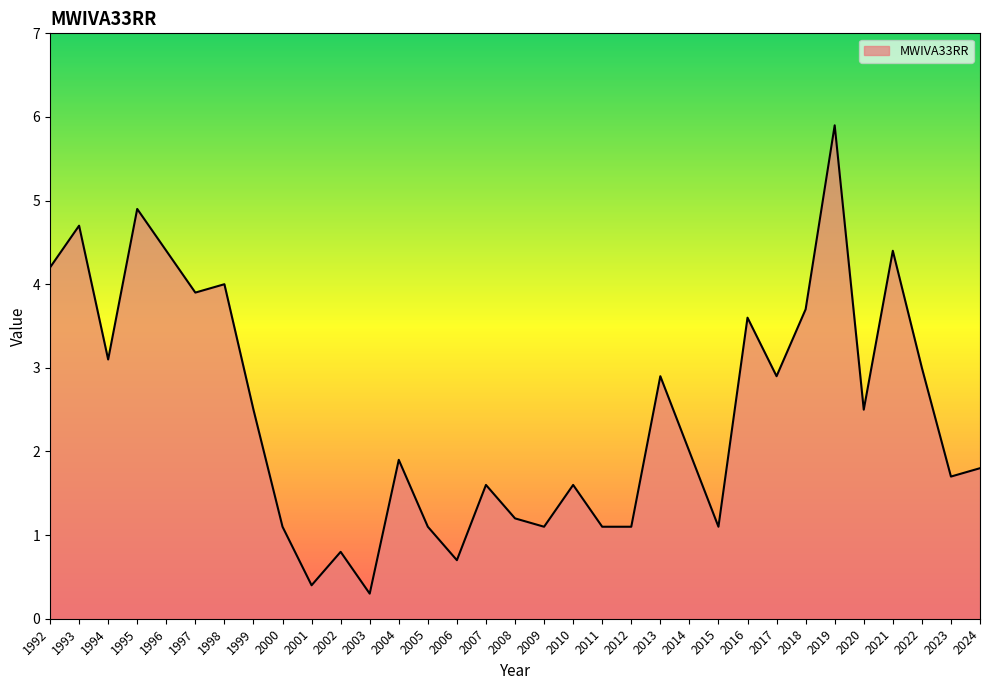

Which category has the highest value across all series?

2019